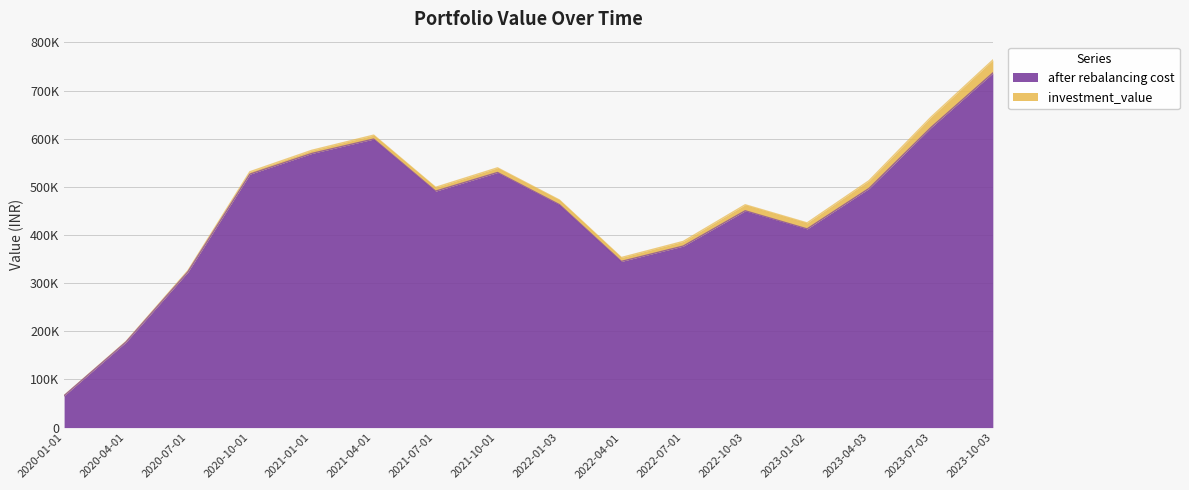

How many lines are shown in the chart?

2